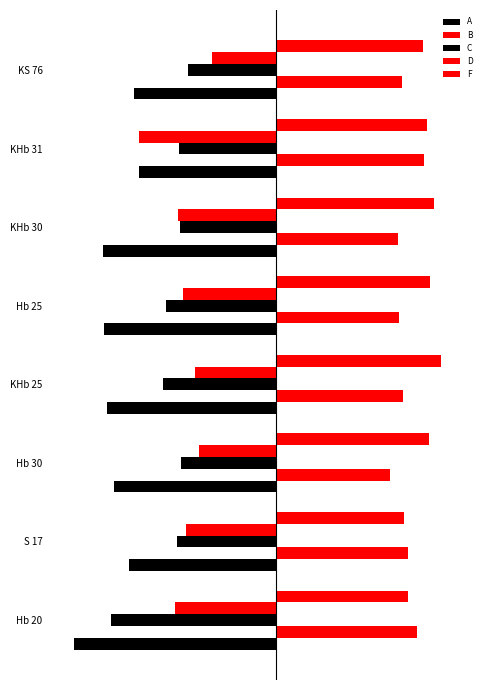

How many bars are there in each group?

5